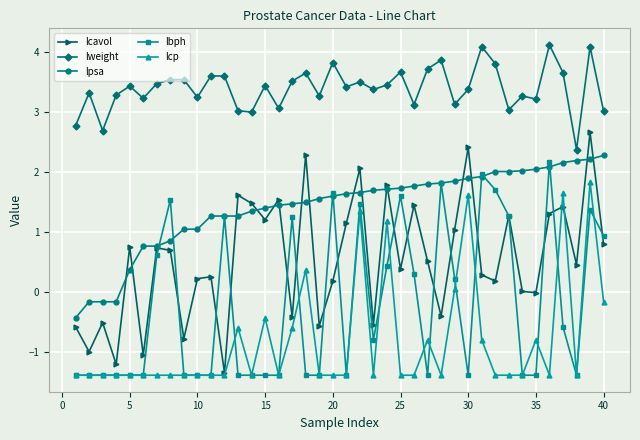

What is the greatest value displayed?

4.1